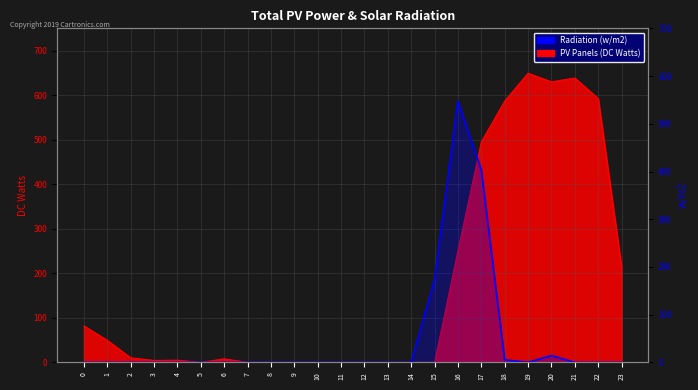

What are all the series names shown in the legend?

PV Panels (DC Watts), Radiation (w/m2)